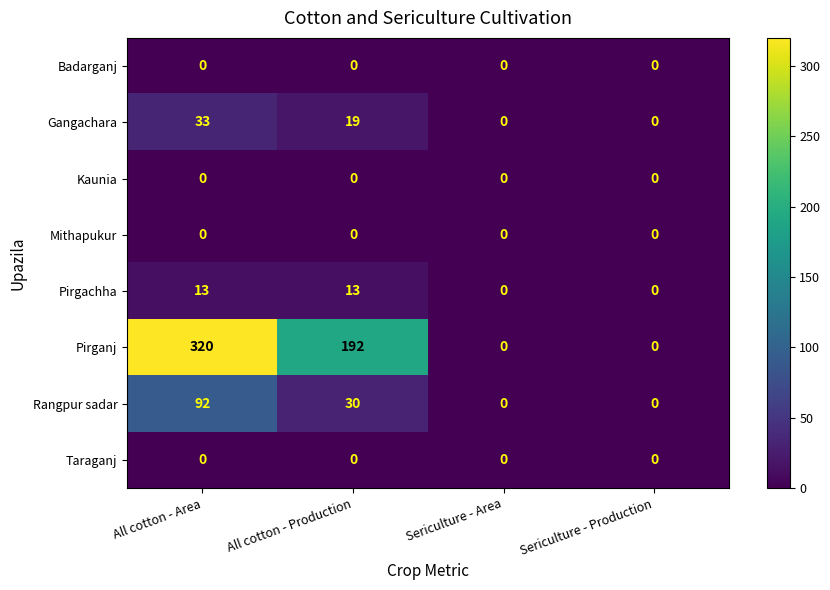

The value of Gangachara at All cotton - Area is 8. True or false?

False